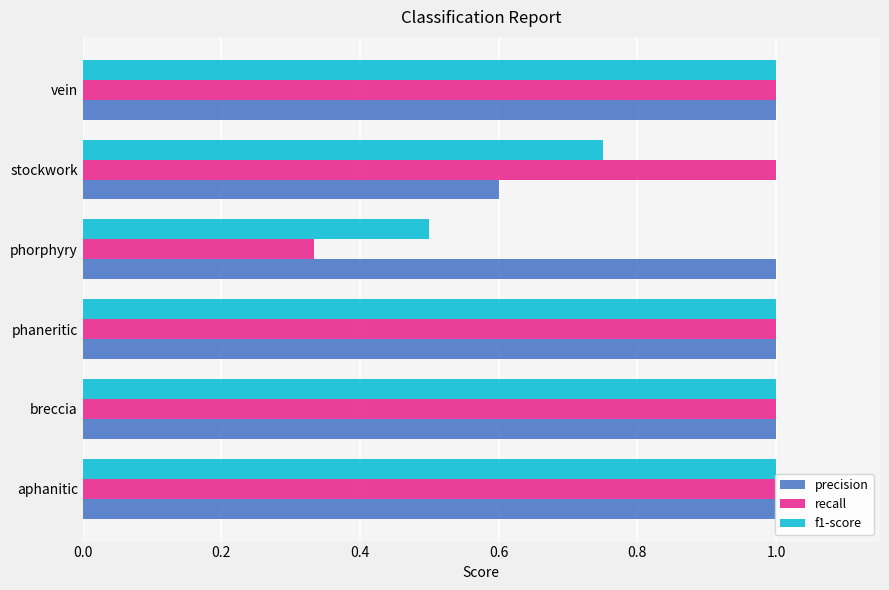

List the series in order of their overall mean, lowest first.

f1-score, recall, precision